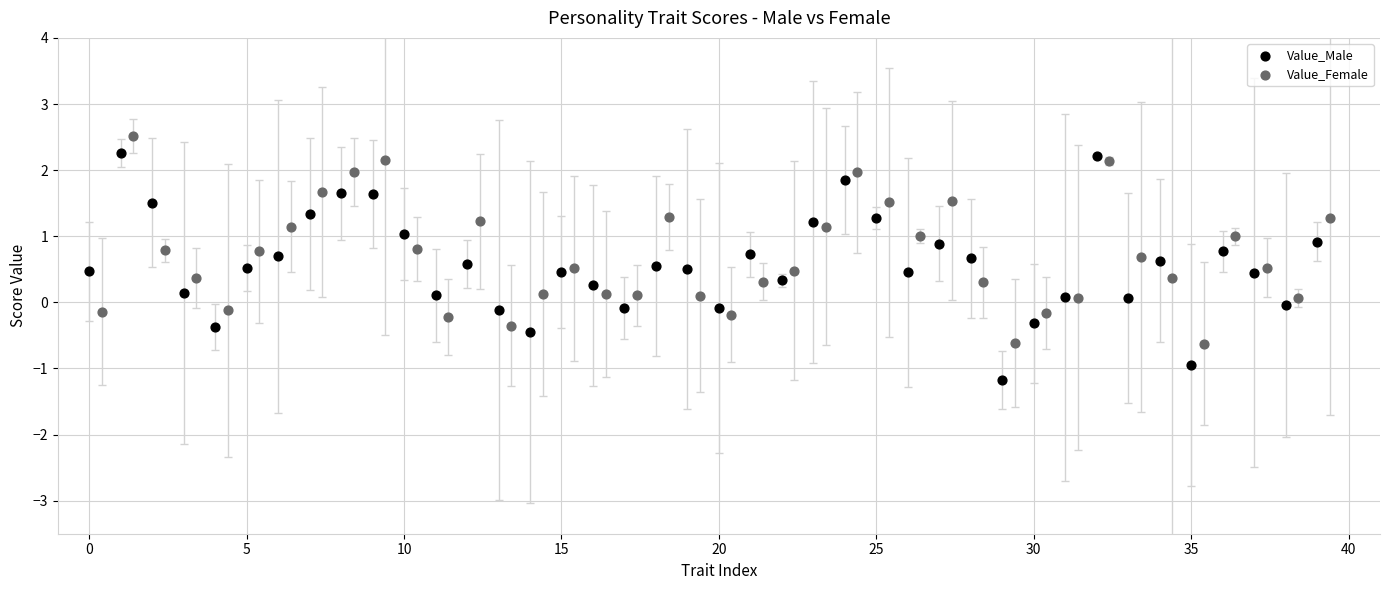

Which series has the largest Y range (max minus min)?

Value_Male